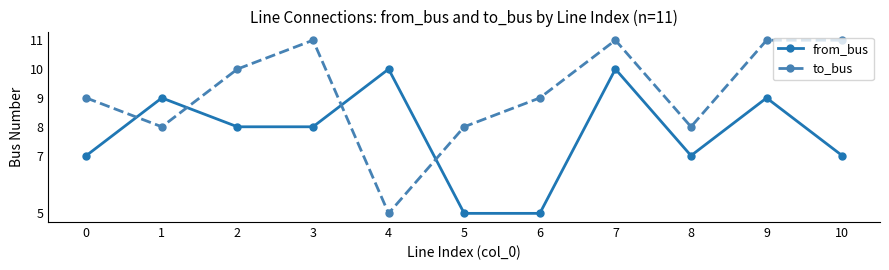

At which label does to_bus reach its minimum?

4